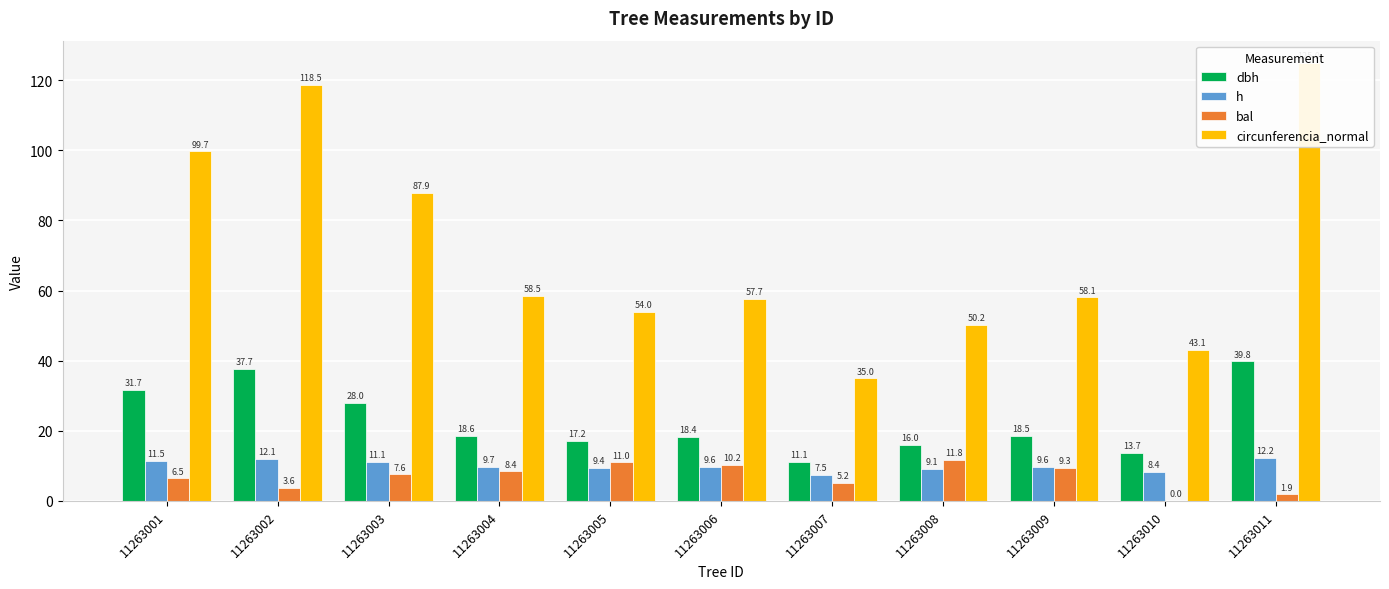

Is it true that h equals 3.4 at 11263002?

False